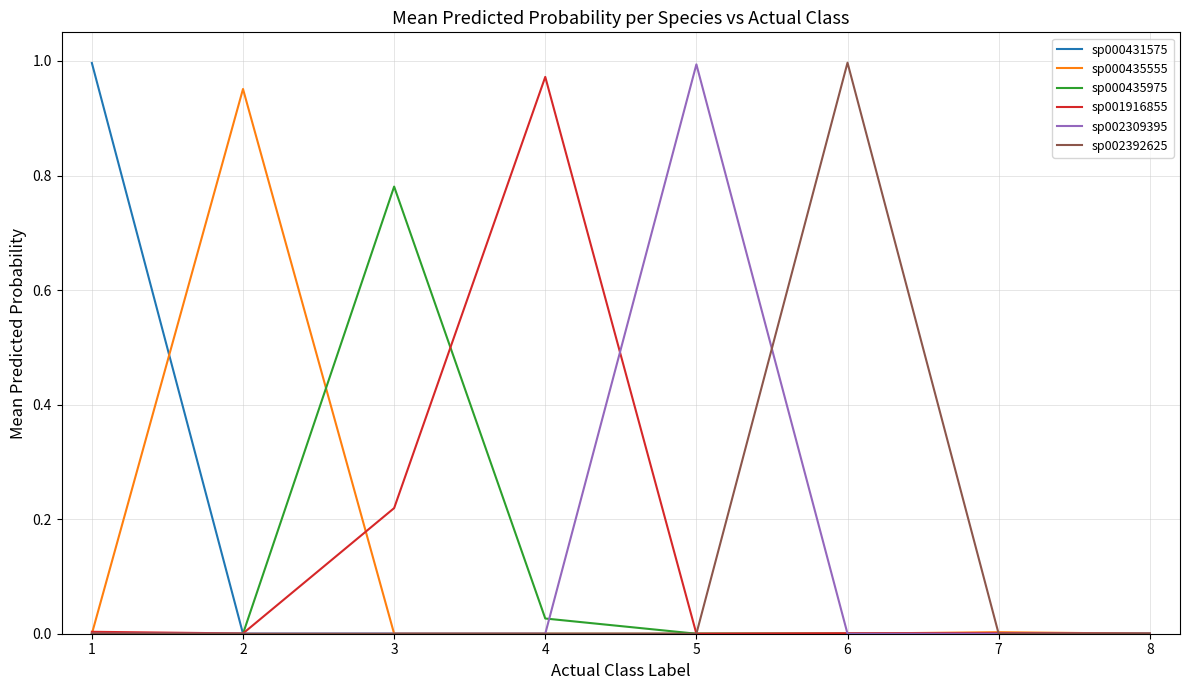

Is the value of sp000435555 at 5 greater than the value of sp001916855 at 4?

No